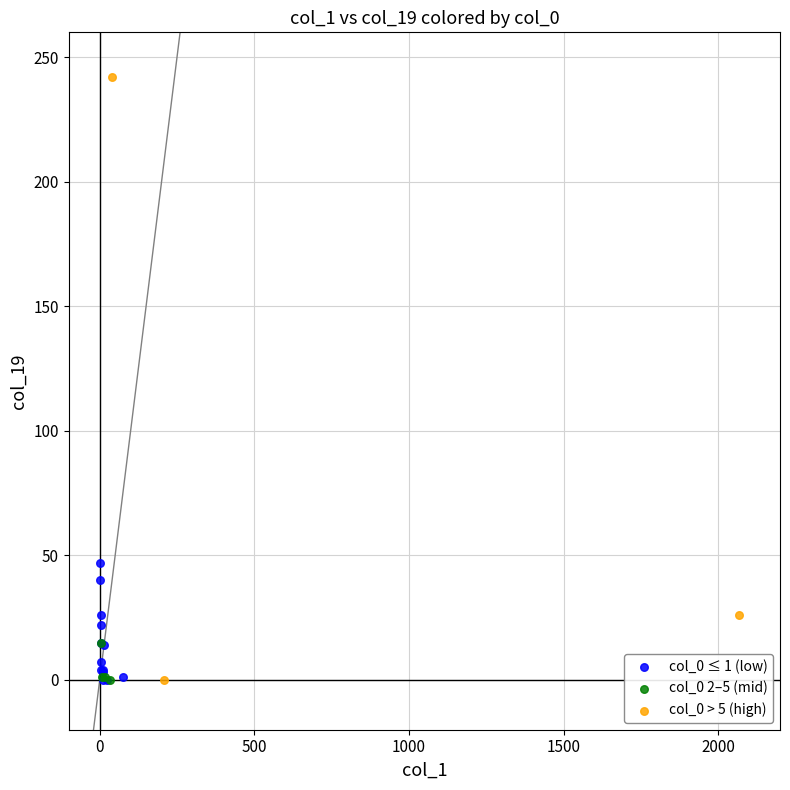

Which series contains the highest Y value?

col_0 > 5 (high)